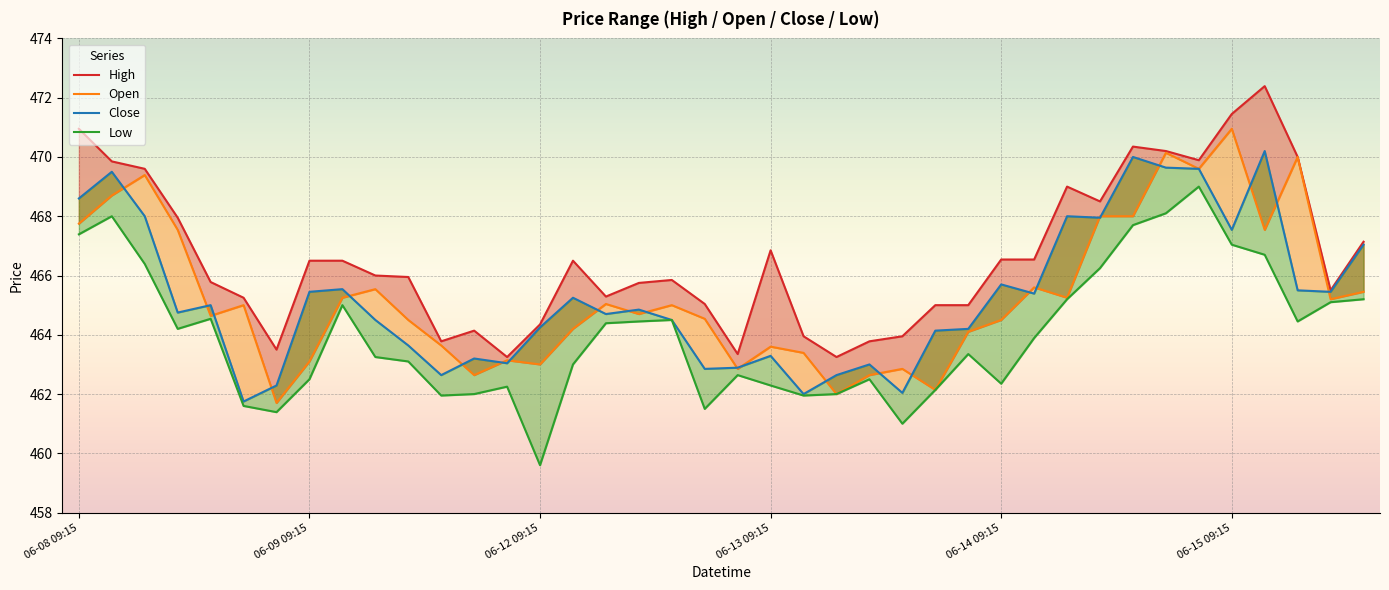

In Close, how many points are higher than both neighbors (excluding endpoints)?

12